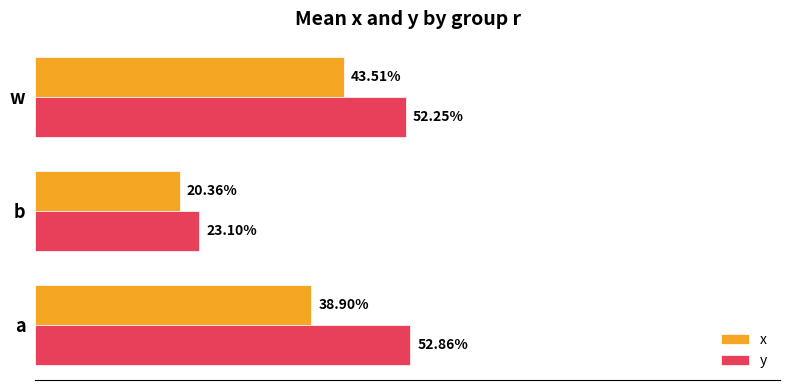

Count the x values in the range 0 to 1.

3